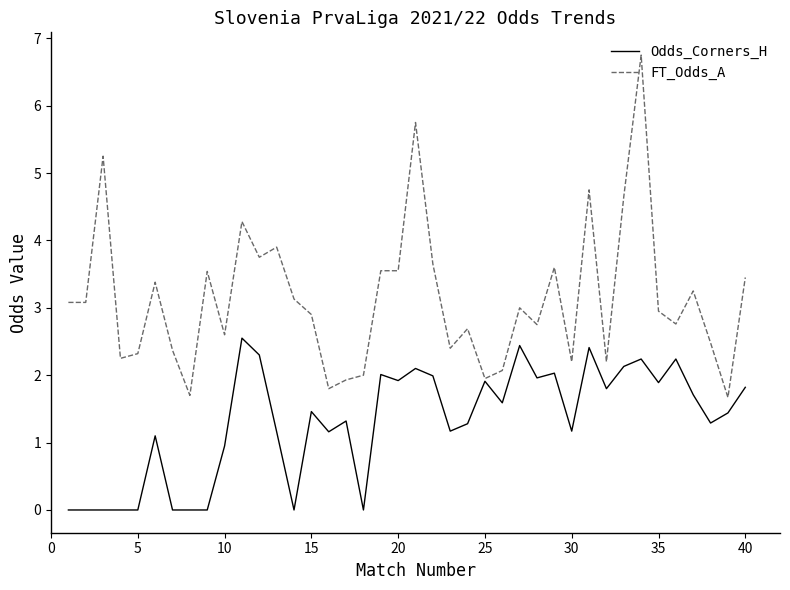

What is the average value of the Odds_Corners_H series?

1.3